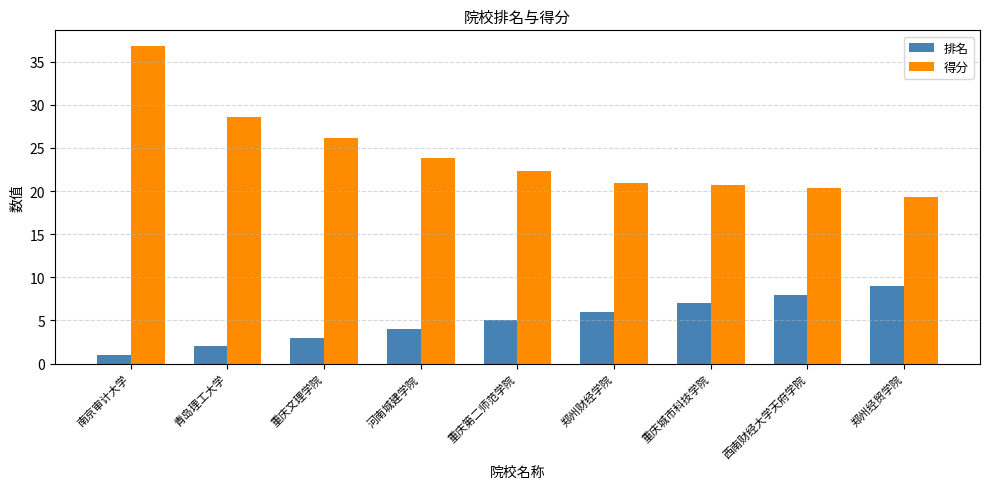

Which label corresponds to the largest value in the chart?

南京审计大学